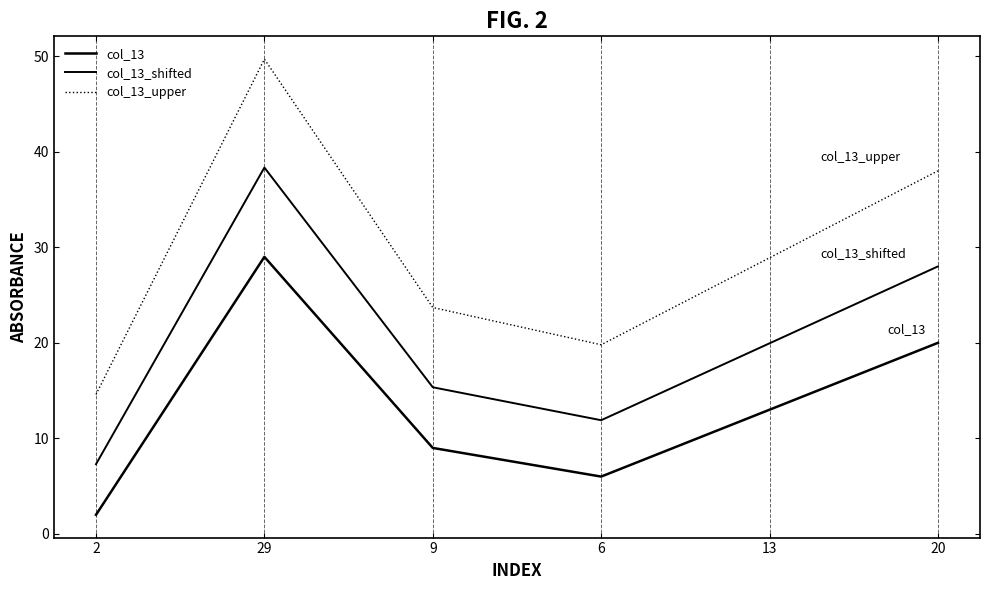

Is it true that col_13_upper equals 7.6 at 9?

False